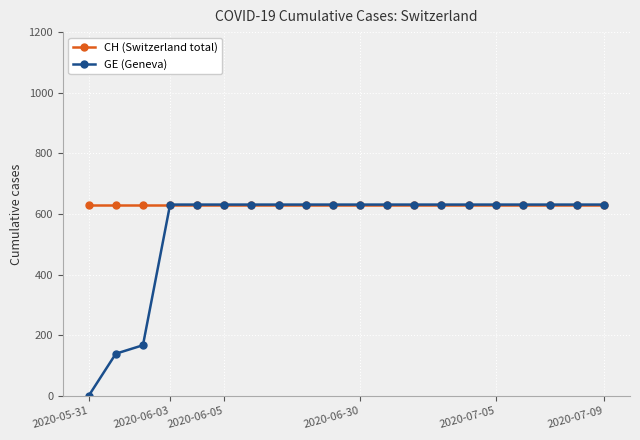

What is the greatest value displayed?

631